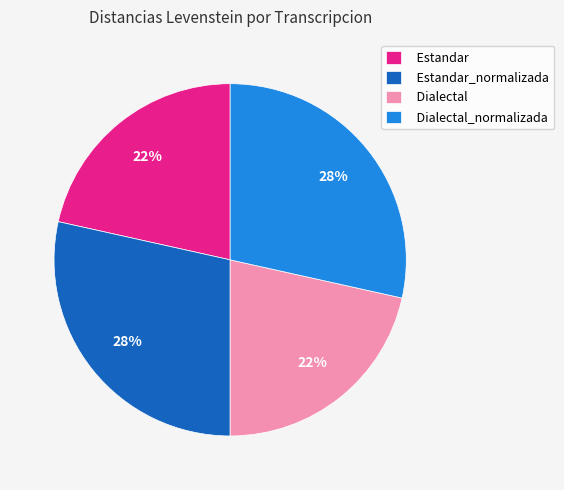

To the nearest percent, what percentage of the pie is Estandar_normalizada?

28%